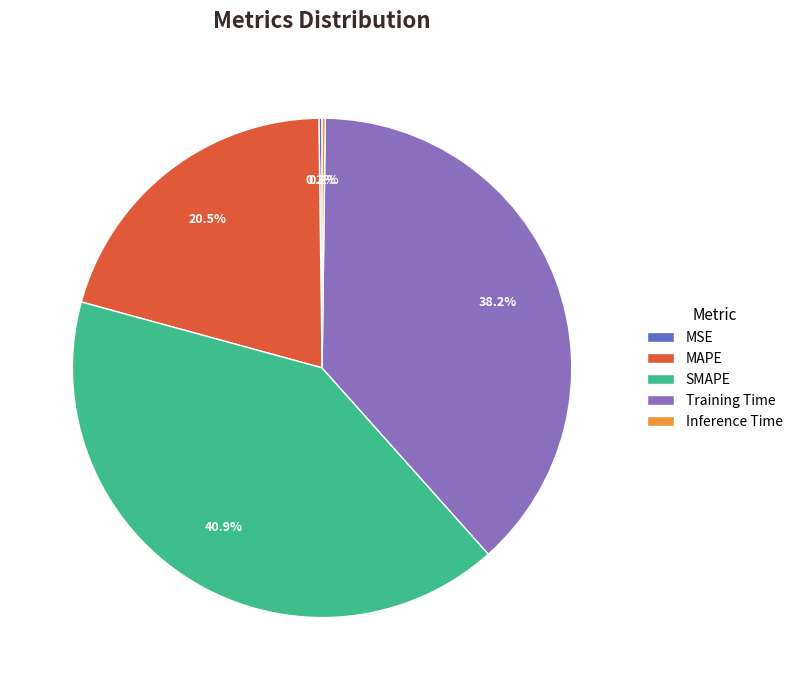

Approximately how many times larger is the value at MAPE compared to Training Time?

0.5